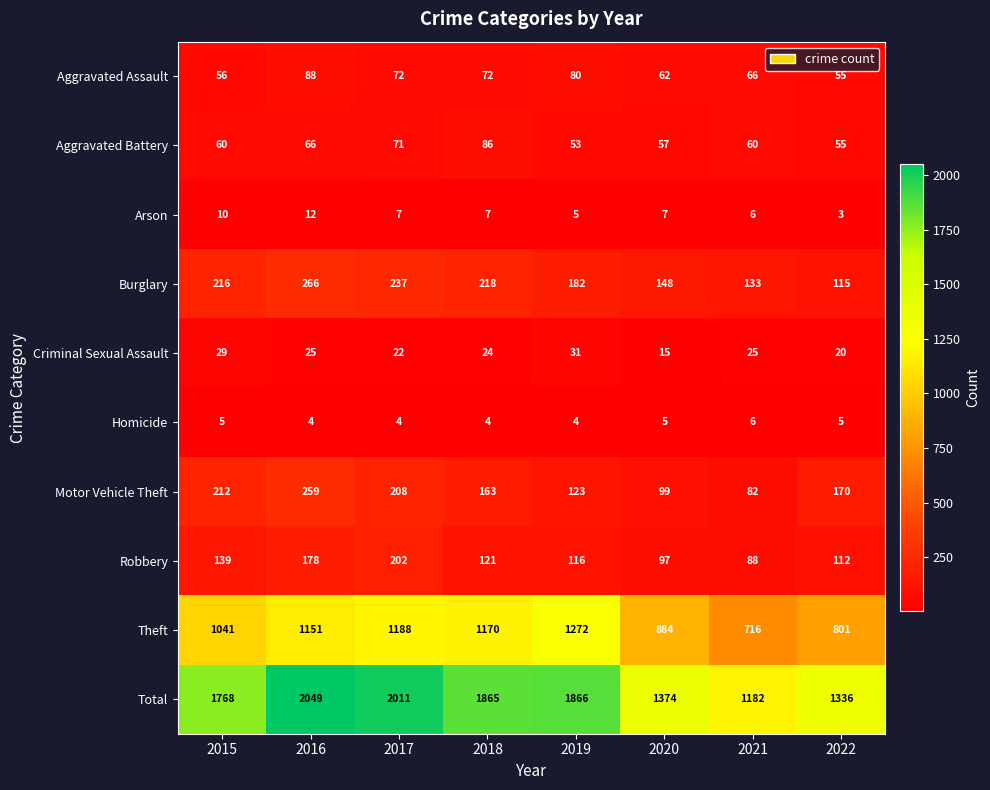

Rank the series at 2015 from highest to lowest value.

Total, Theft, Burglary, Motor Vehicle Theft, Robbery, Aggravated Battery, Aggravated Assault, Criminal Sexual Assault, Arson, Homicide